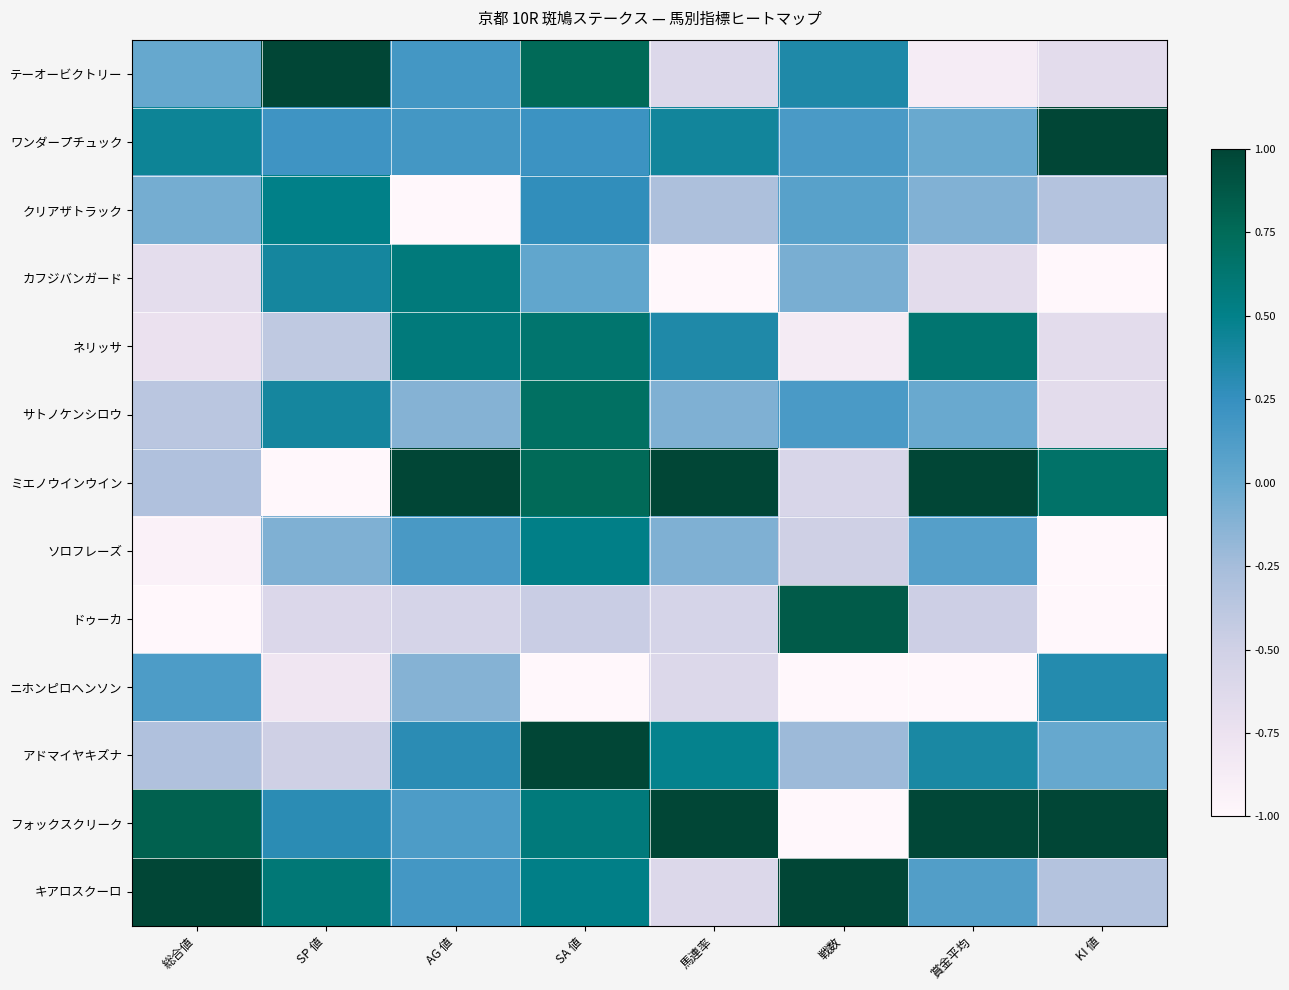

Which category has the highest value across all series?

SP 値